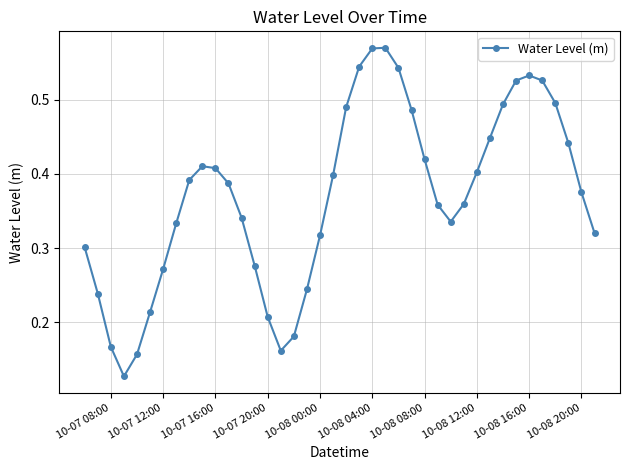

How many points are higher than both their immediate neighbors (excluding endpoints)?

3